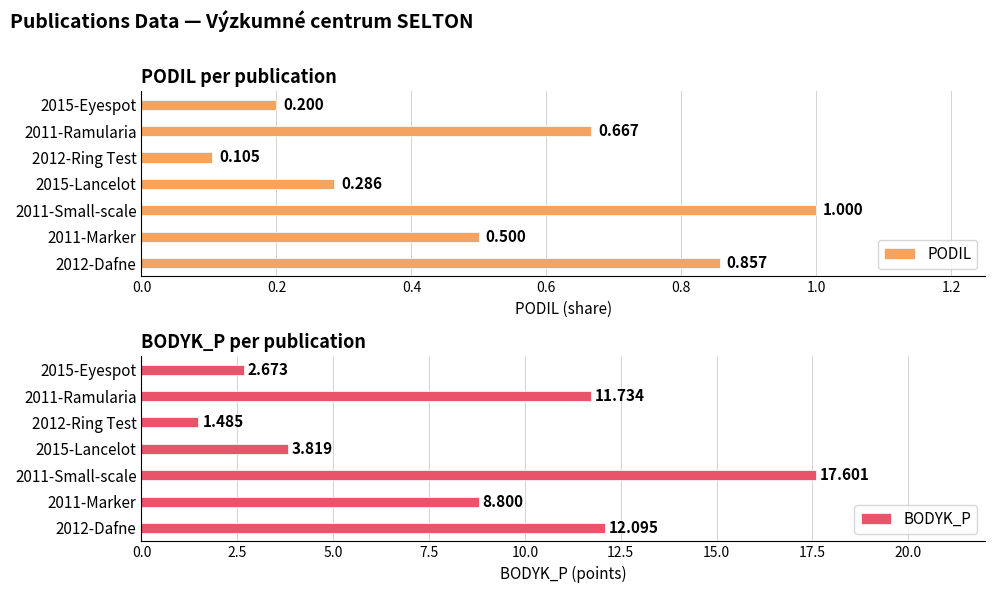

How many values in the BODYK_P series exceed 8?

4